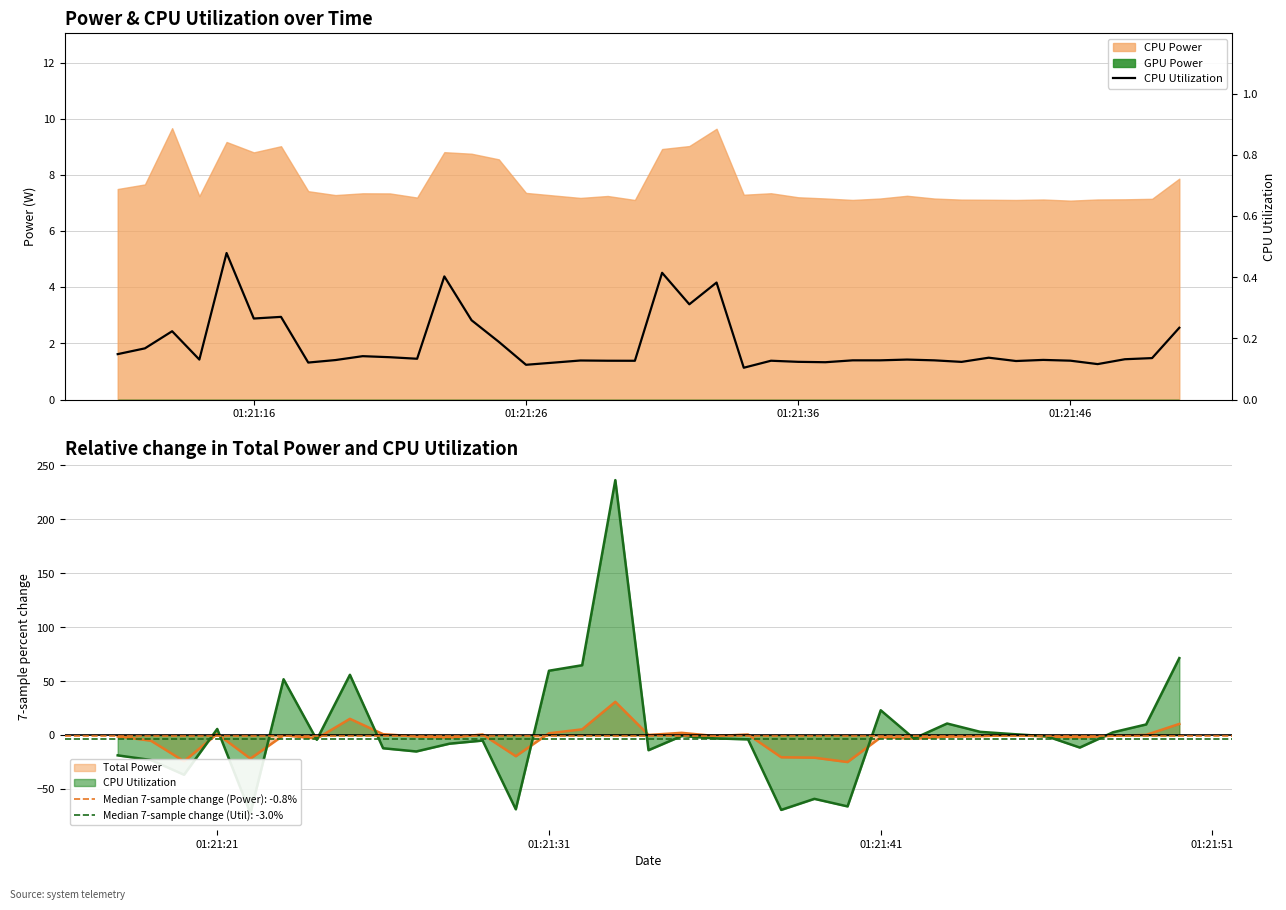

What is the difference between the maximum and minimum values?

0.4